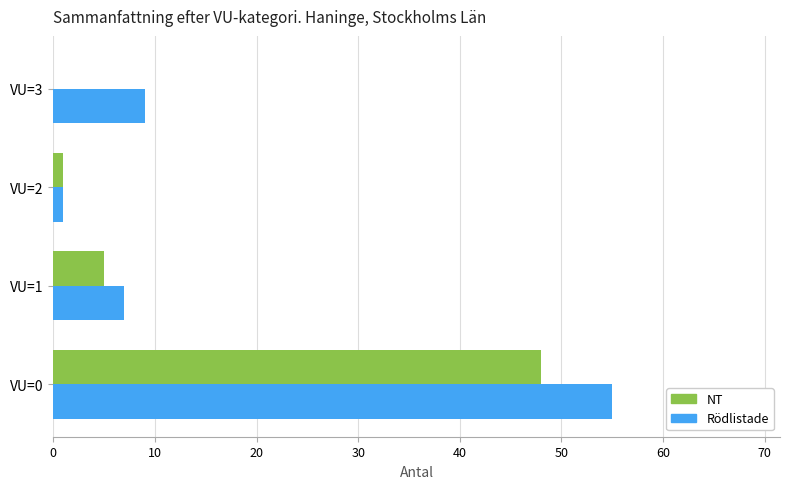

Which series changed the most between VU=1 and VU=2?

Rödlistade